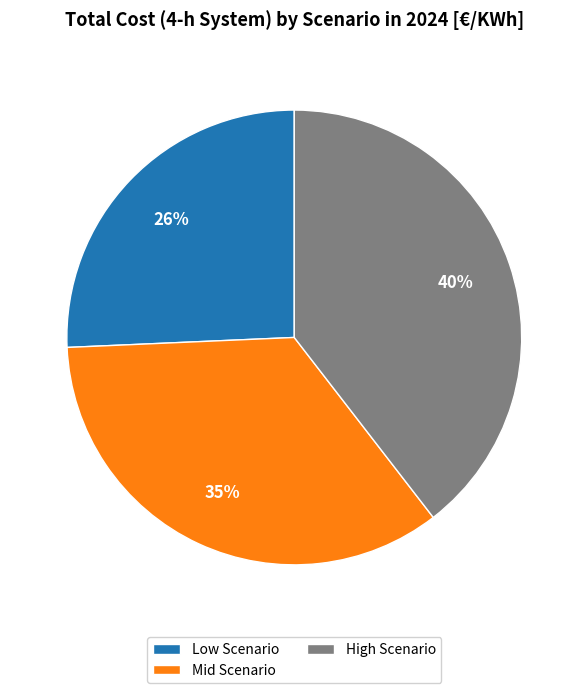

Is there a majority slice in this chart?

No